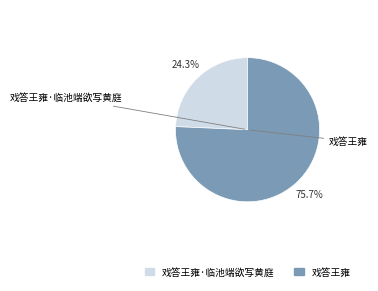

To the nearest percent, what portion does 戏答王雍·临池端欲写黄庭 represent?

24%